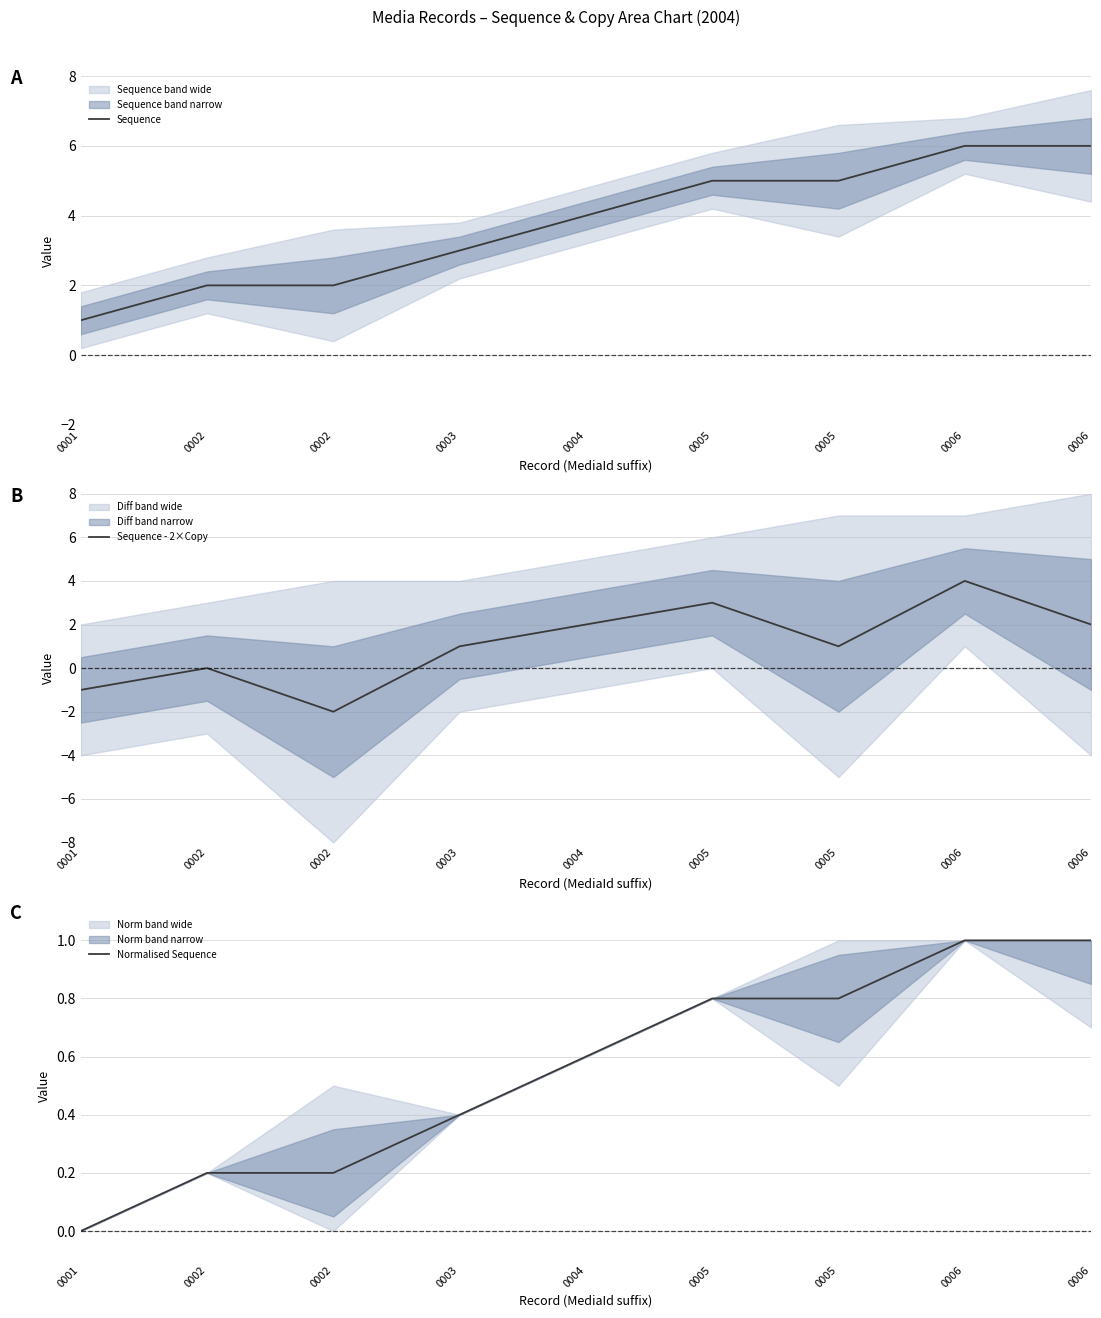

What is the spread (max minus min) of values at 0006?

5.0